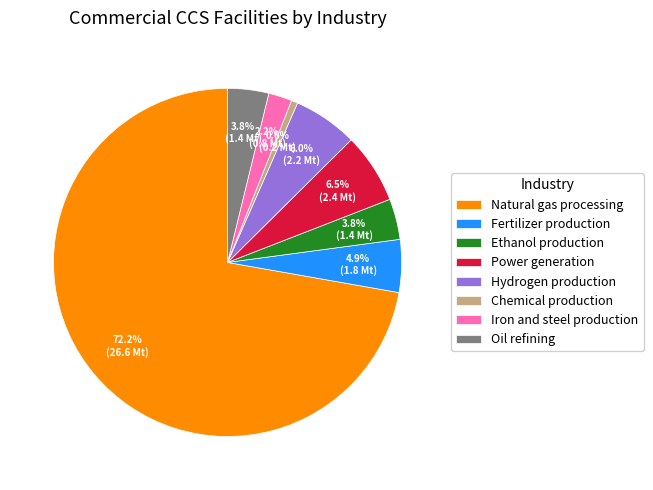

What is the total percentage of Oil refining and Iron and steel production?

6.0%